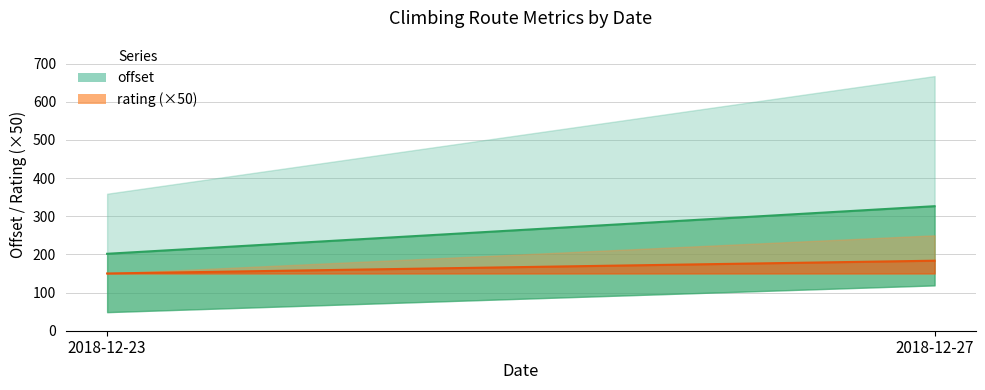

True or false: rating (×50) has a value of 47.4 at 2018-12-27.

False